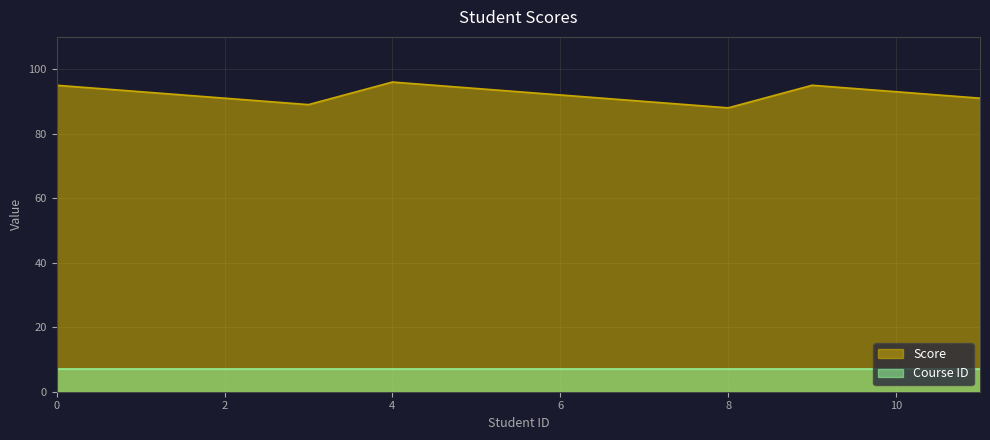

What is the label of the 4th point from the left?

3.0